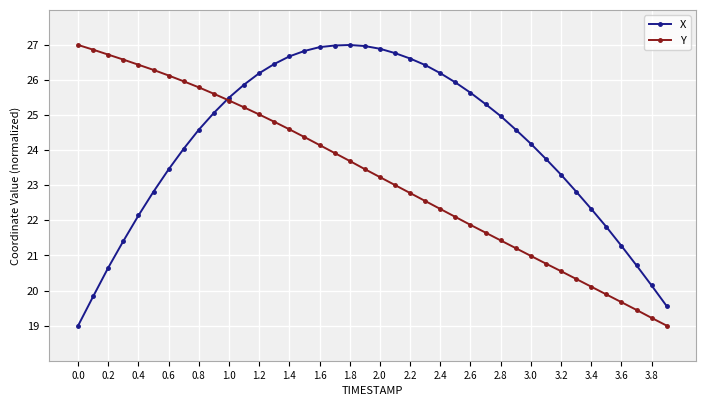

What is the minimum value for X?

19.0